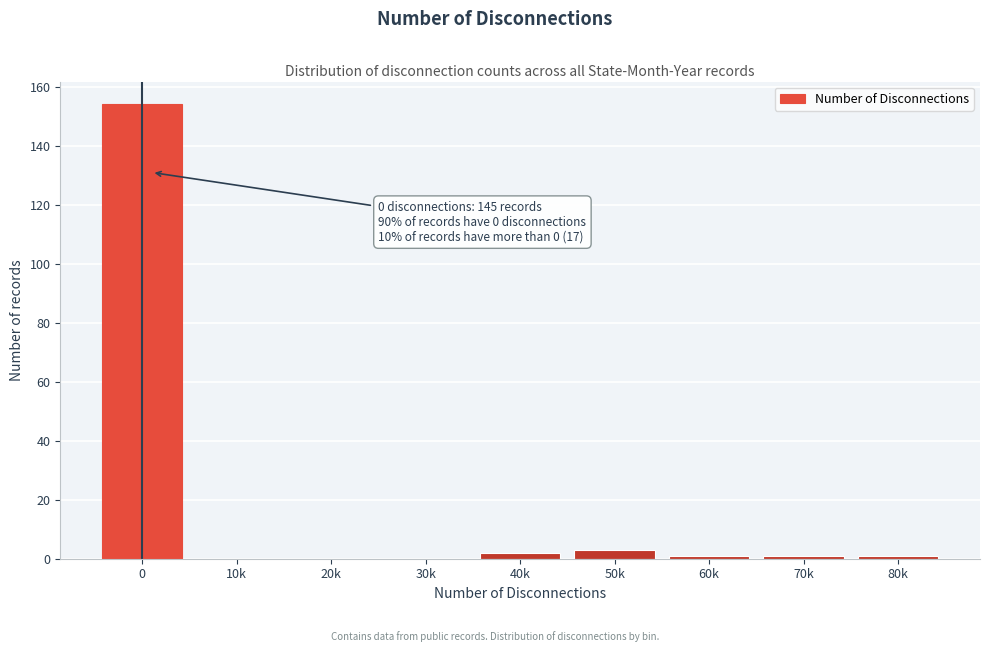

Reading left to right, what are all the values shown in this chart?

0=154	10k=0	20k=0	30k=0	40k=2	50k=3	60k=1	70k=1	80k=1